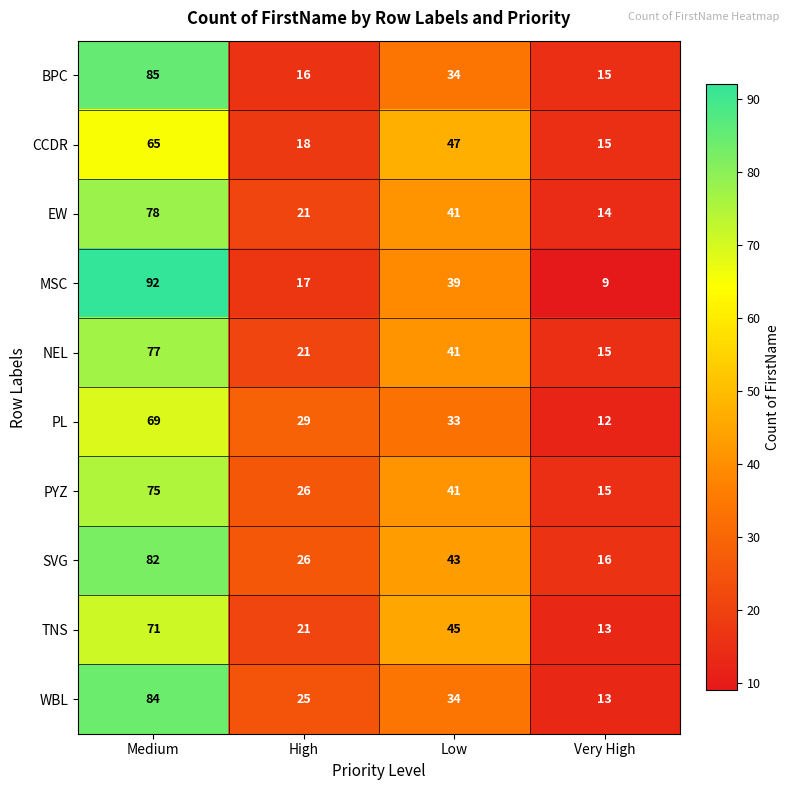

How many distinct data groups are displayed?

10